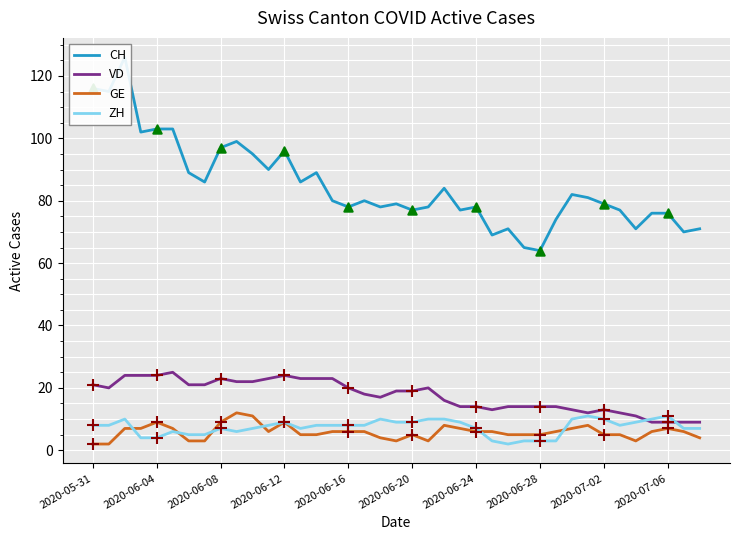

Which series reaches the minimum Y coordinate?

GE